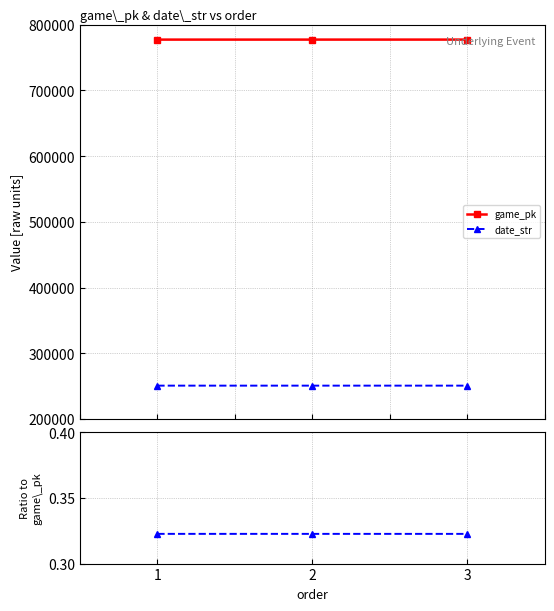

Is the value of game_pk at 3 greater than the value of date_str at 3?

Yes